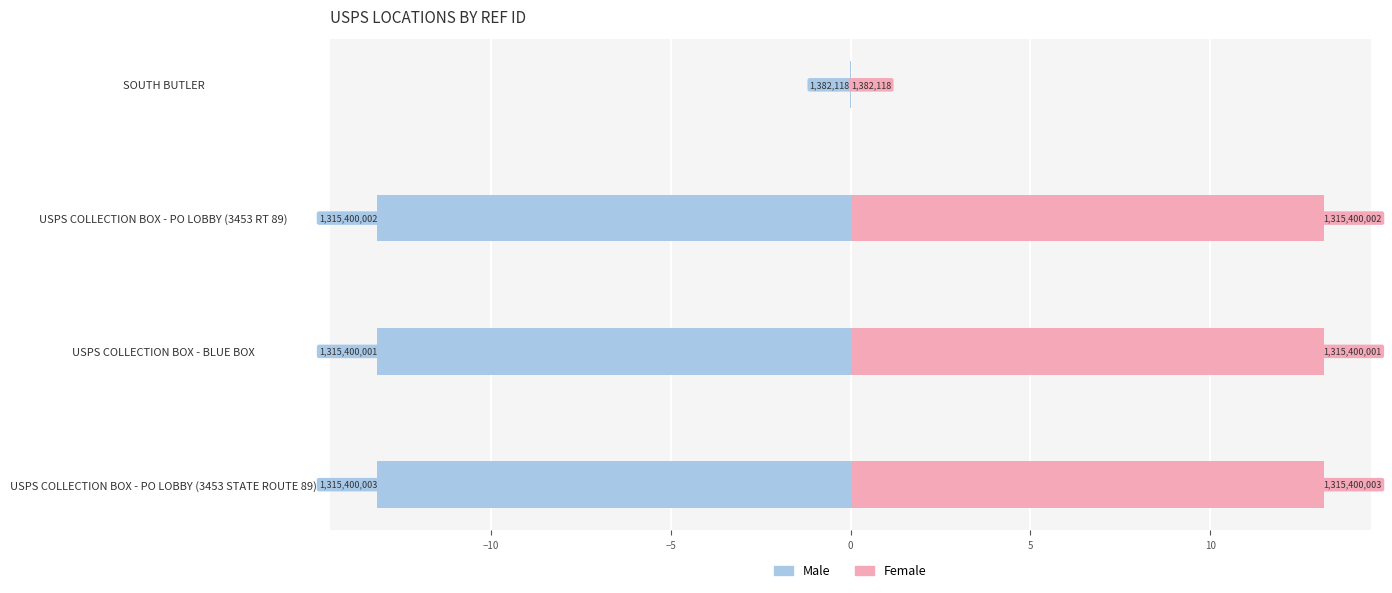

List the series in order of their overall mean, lowest first.

Male, Female